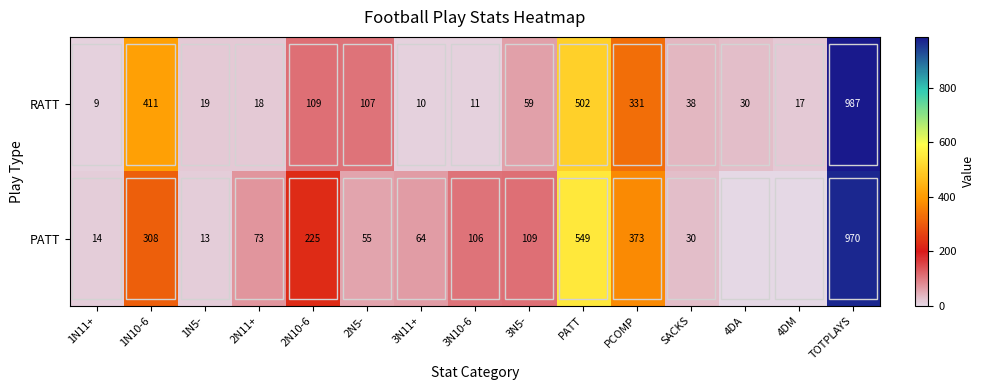

What is the total value across all series at 1N5-?

32